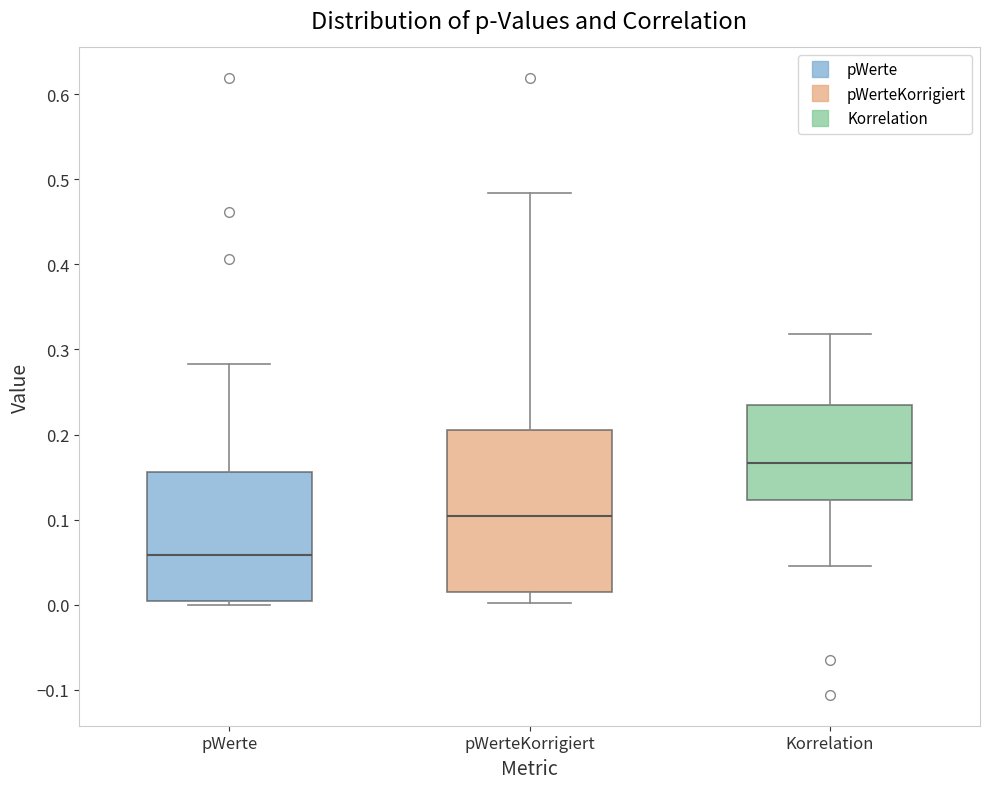

Where is the upper edge of the box for pWerte on the y-axis? The values are not printed on the chart, so give them approximately, as read against the axis.

0.16